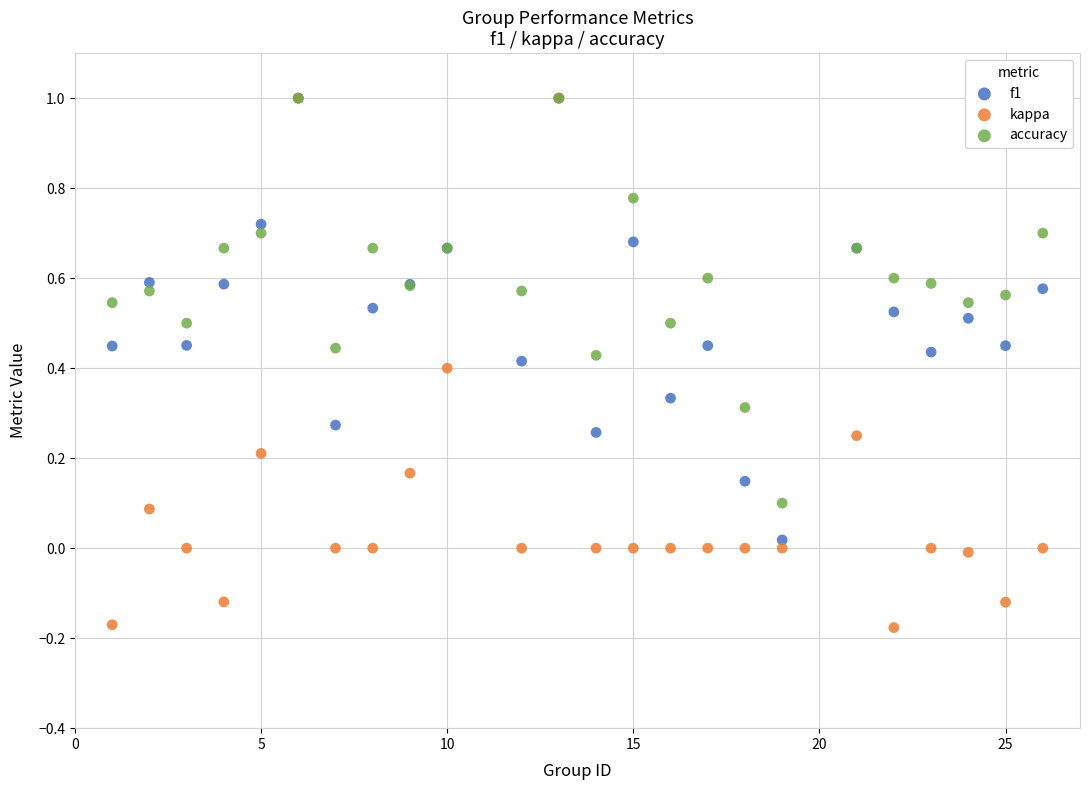

What are all the series names shown in the legend?

f1, kappa, accuracy